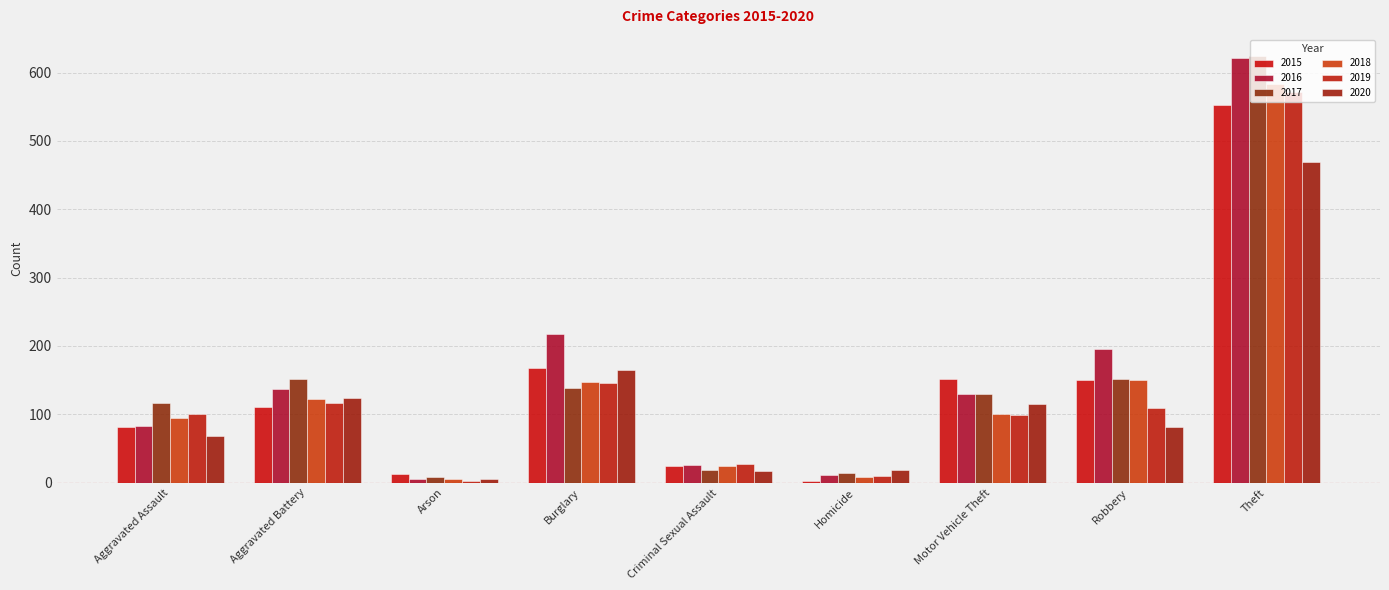

At Arson, list the series in order from smallest to largest.

2019, 2018, 2016, 2020, 2017, 2015